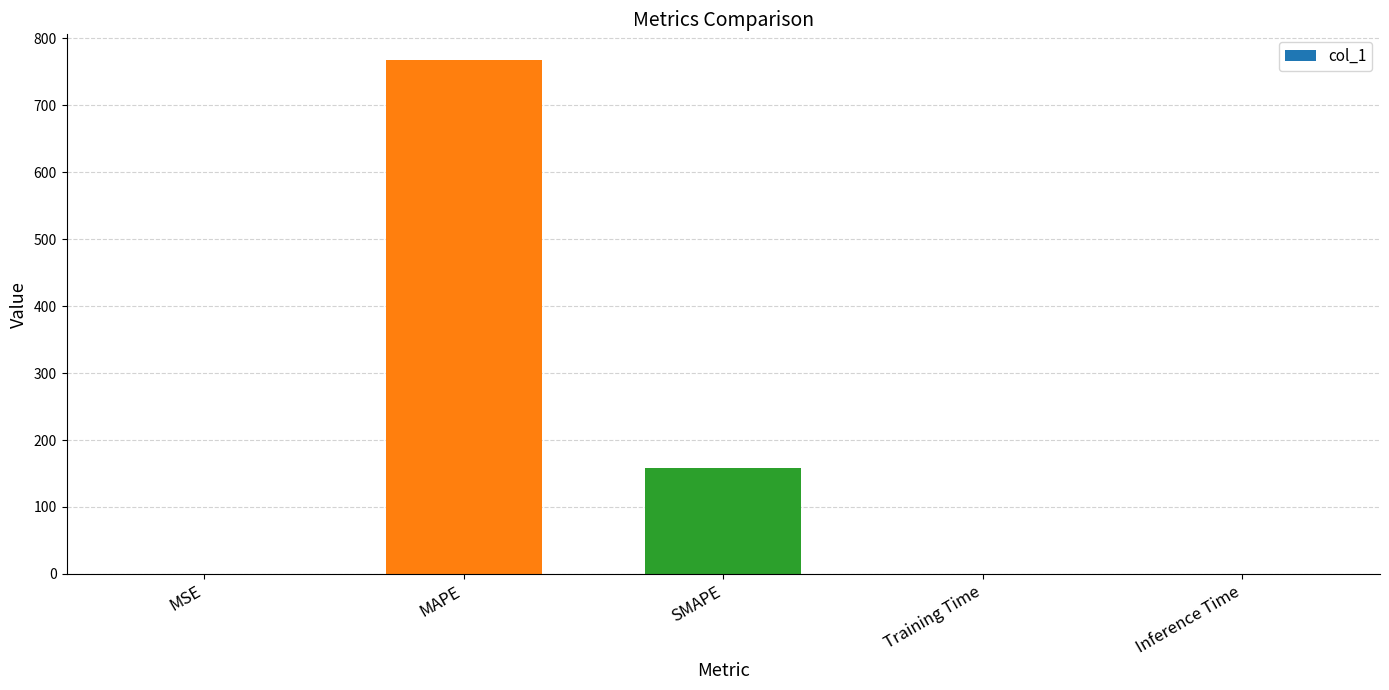

What is the difference between the values at MSE and MAPE?

767.3